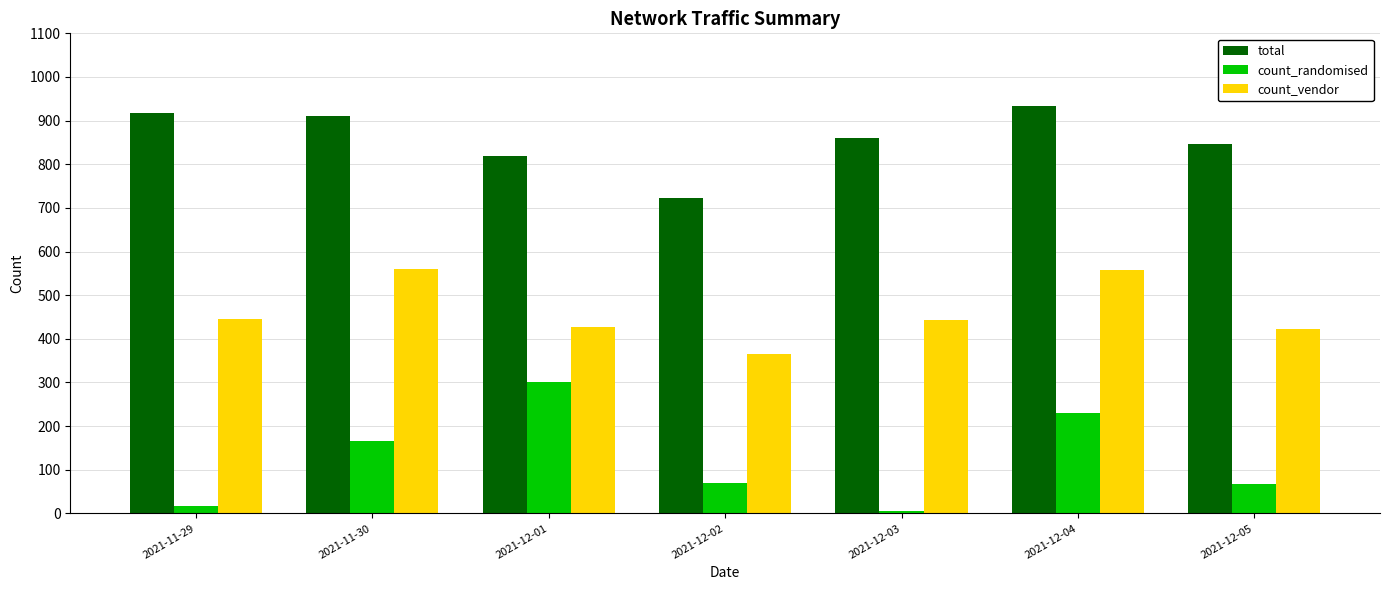

What is the label of the 6th bar from the left?

2021-12-04